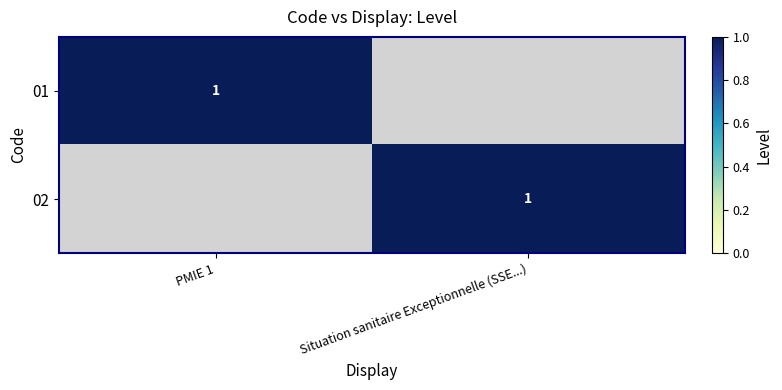

The value of 01 at PMIE 1 is 1. True or false?

True